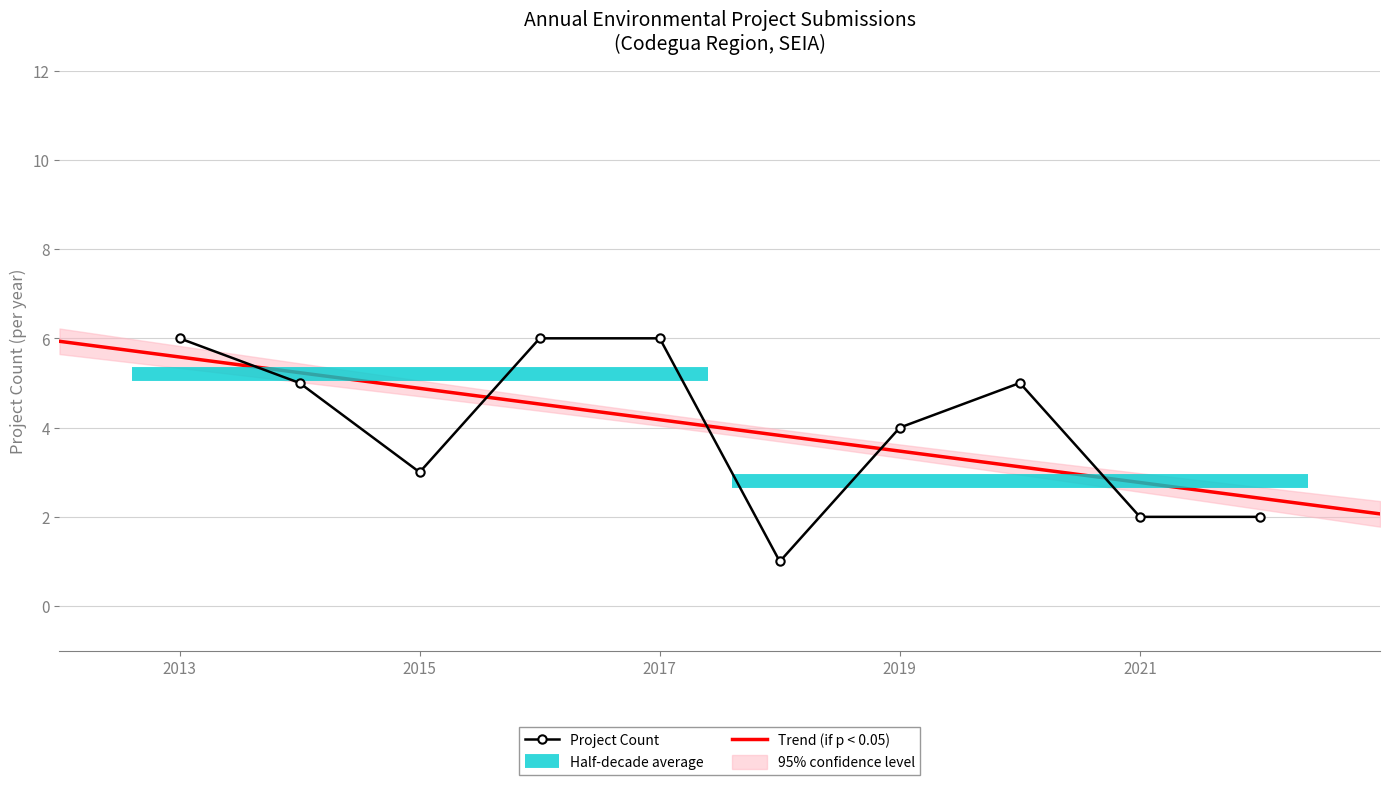

What is the smallest value displayed?

1